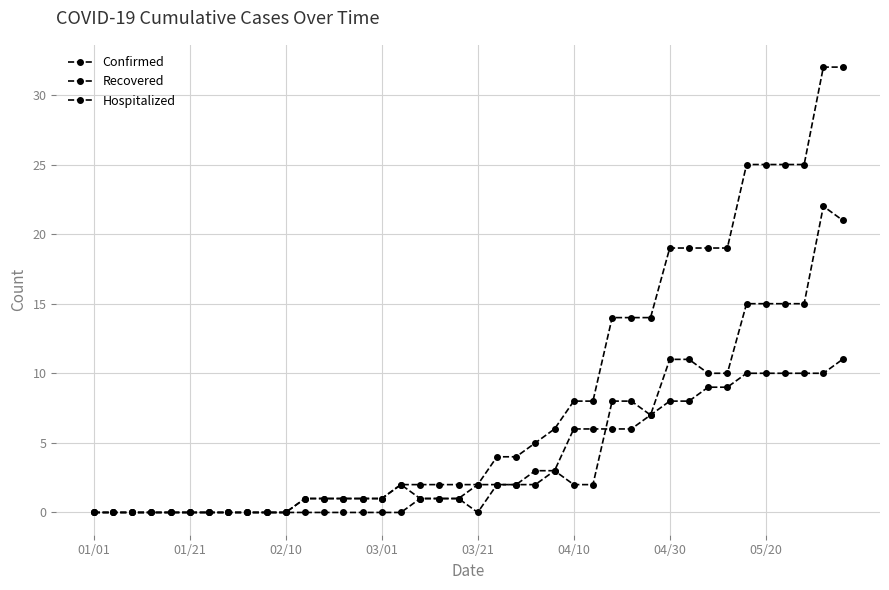

How many data points in Recovered are less than 2?

20